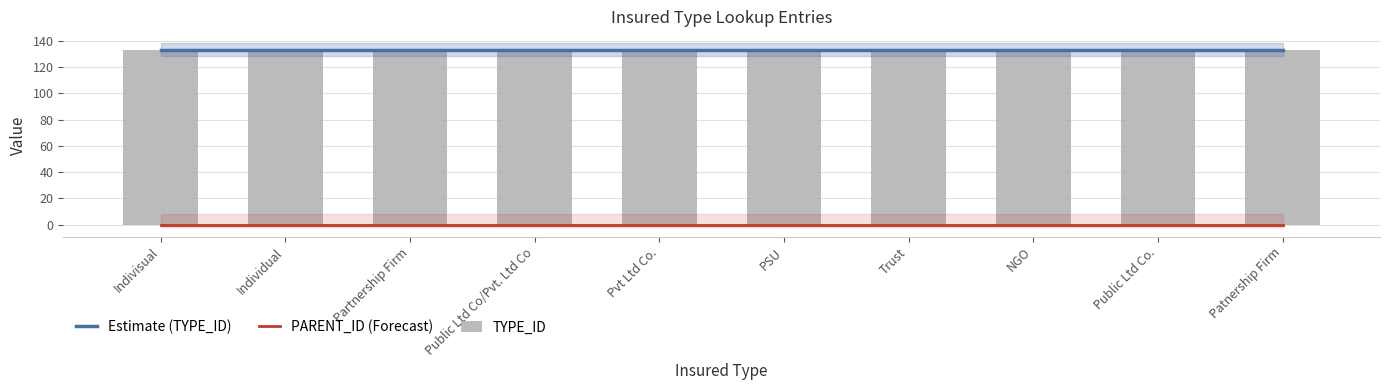

What is the greatest value displayed?

133